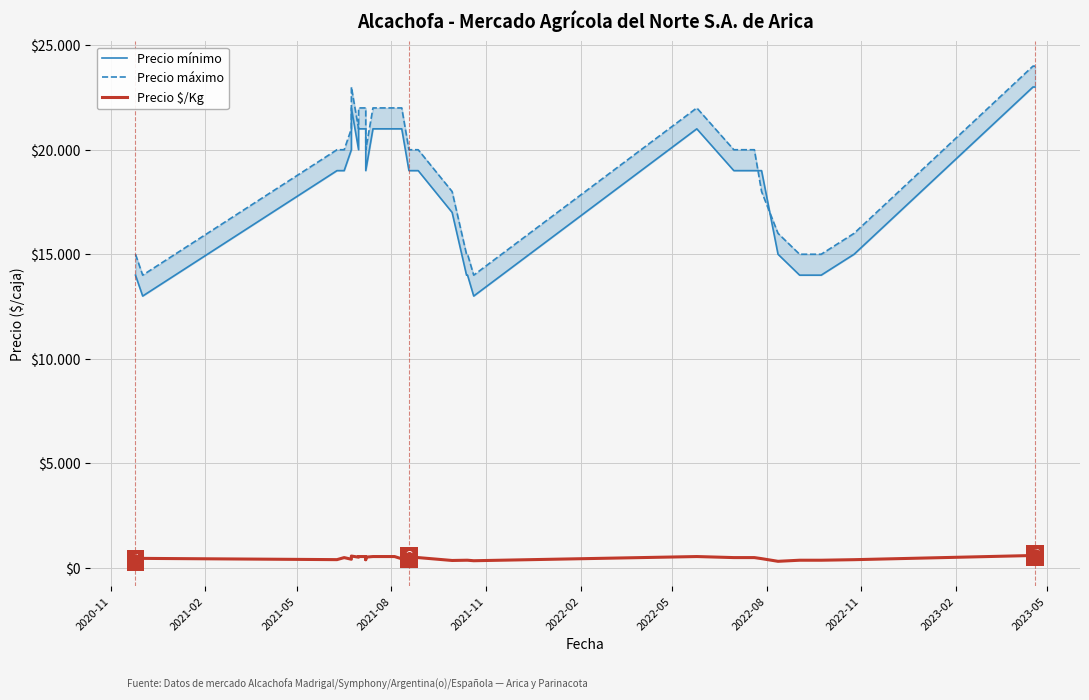

True or false: Precio $/Kg has more than 1 interior local peaks.

True